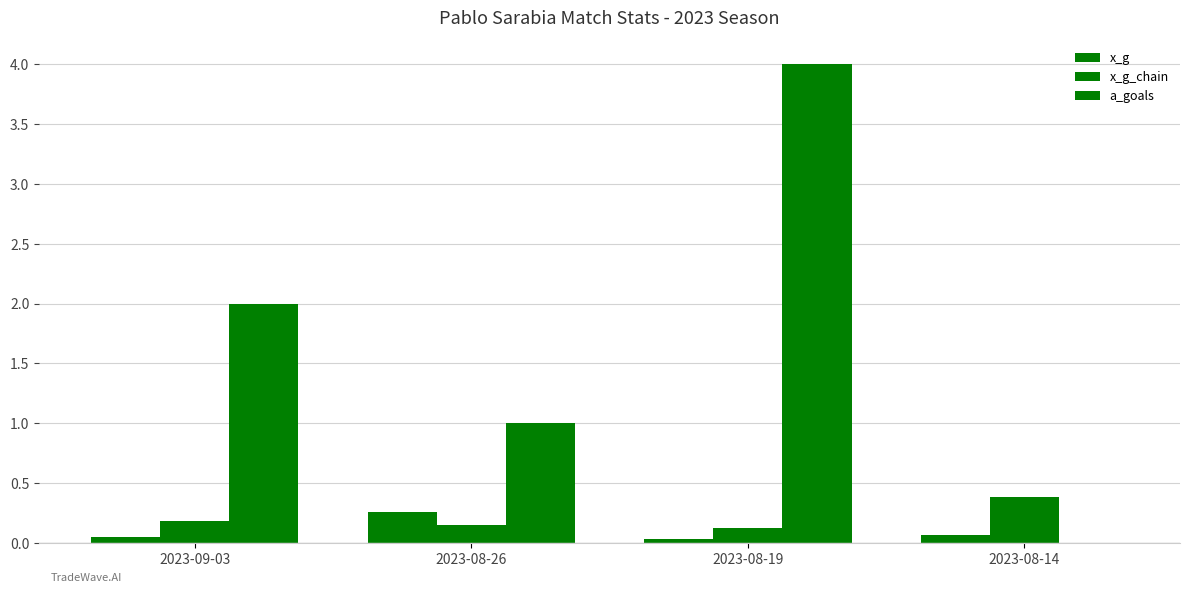

What is the greatest value displayed?

4.0